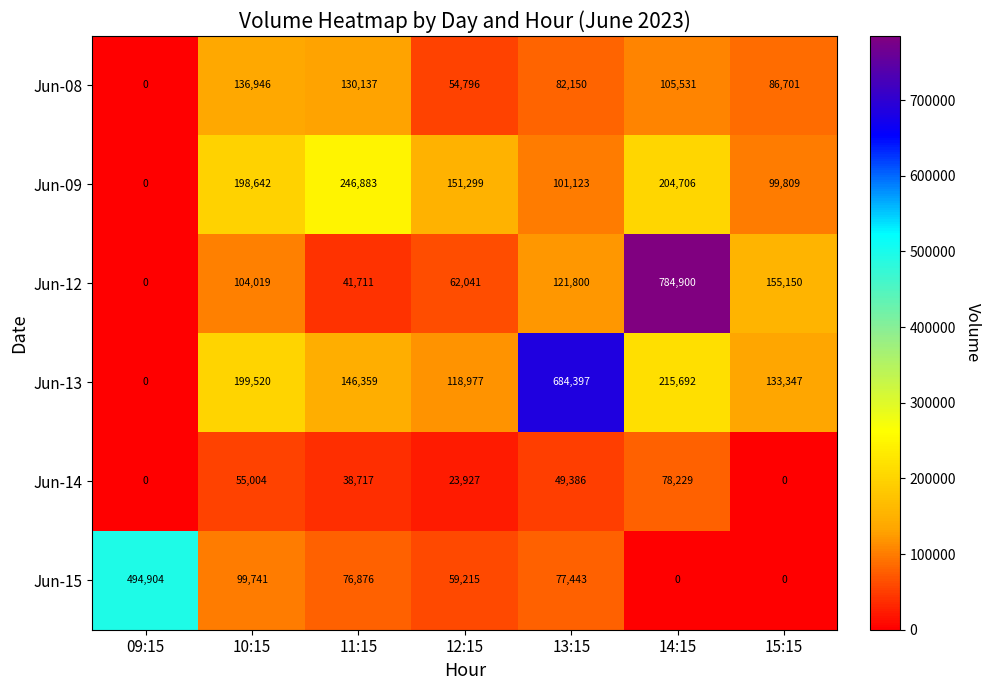

True or false: Jun-12 has a value of 41711 at 11:15.

True